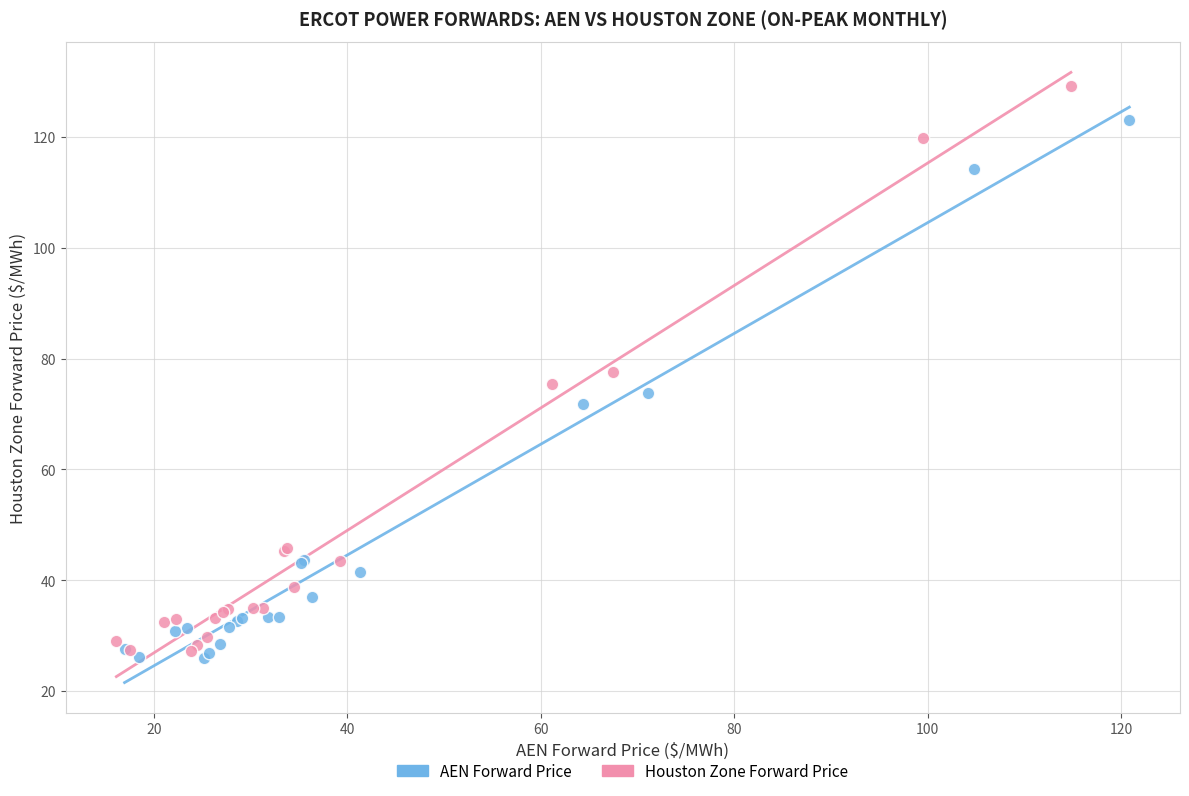

What are all the series names shown in the legend?

AEN Forward Price, Houston Zone Forward Price